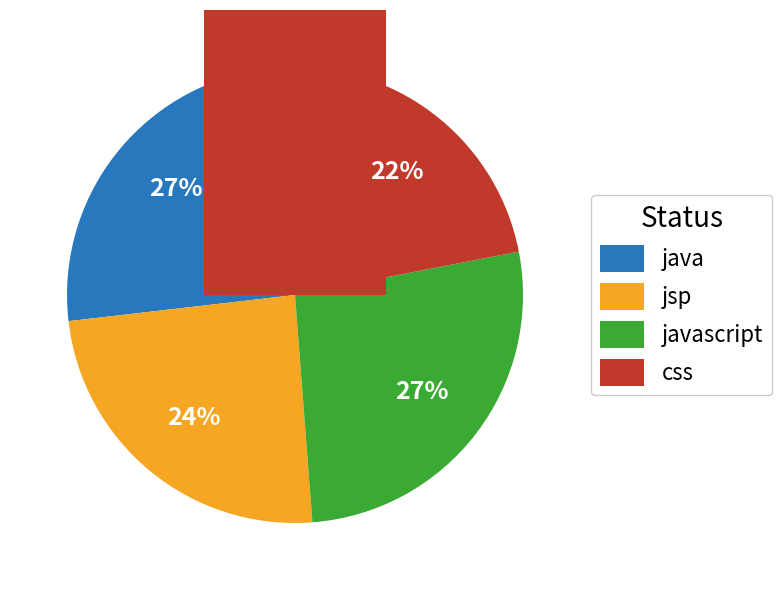

Approximately how many times larger is the value at java compared to jsp?

1.1